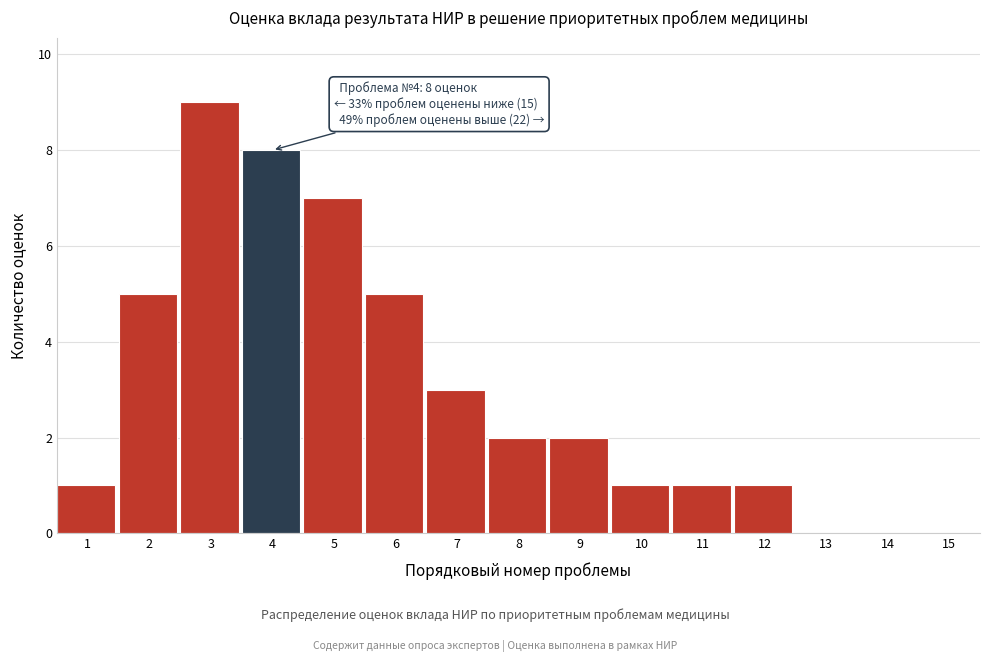

Reading right to left, what are all the values shown in this chart?

15=0	14=0	13=0	12=1	11=1	10=1	9=2	8=2	7=3	6=5	5=7	4=8	3=9	2=5	1=1